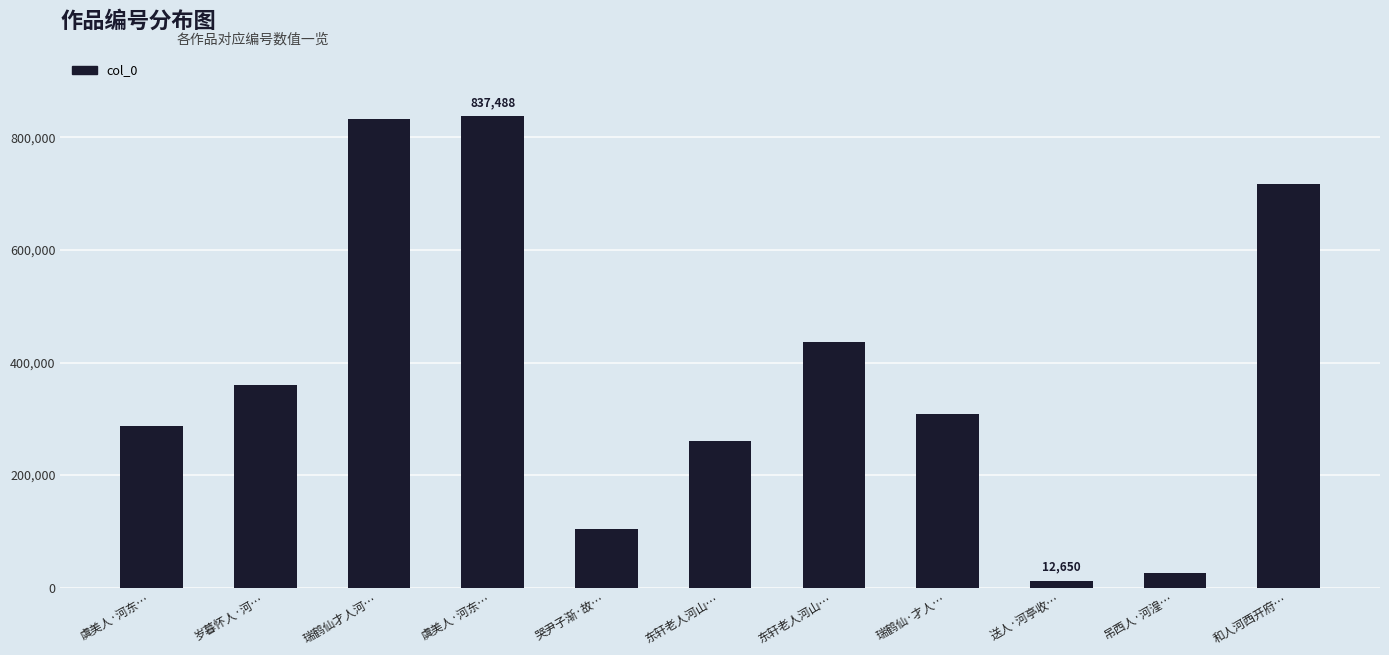

Reading right to left, list all the values displayed in this chart.

和人河西开府…=716924	吊西人·河湟…=26678	送人·河亭收…=12650	瑞鹤仙·才人…=308443	东轩老人河山…=437207	东轩老人河山…=260602	哭尹子渐·故…=104409	虞美人·河东…=837488	瑞鹤仙才人河…=832221	岁暮怀人·河…=360276	虞美人·河东…=287236